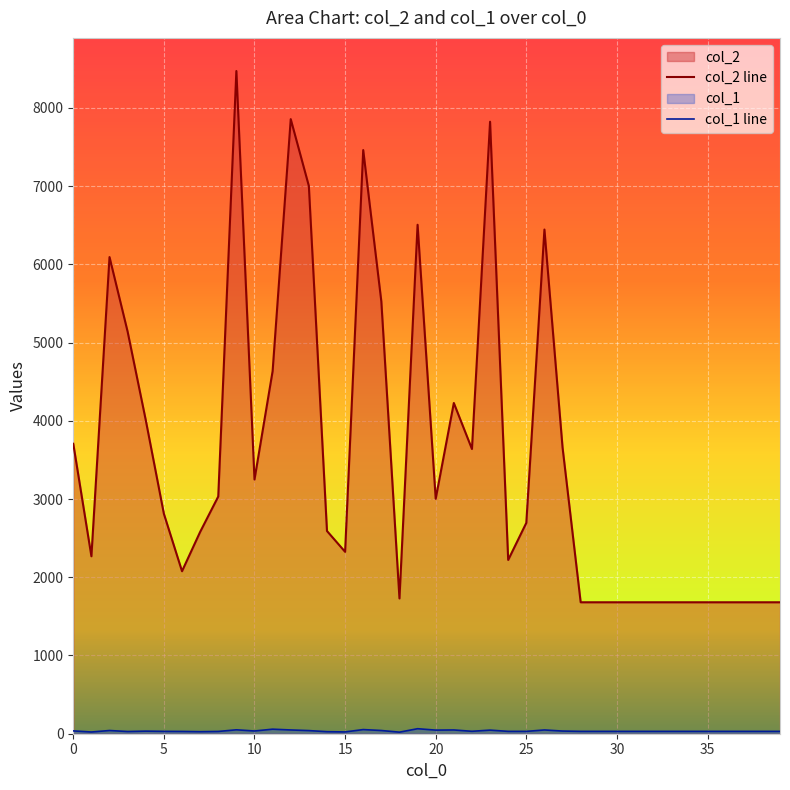

Reading left to right, list all the values displayed in this chart.

col_2: 0=3706	1=2268	2=6092	3=5138	4=4008	5=2811	6=2077	7=2579	8=3032	9=8470	10=3249	11=4634	12=7855	13=7001	14=2591	15=2325	16=7460	17=5524	18=1729	19=6505	20=3003	21=4227	22=3639	23=7822	24=2221	25=2695	26=6444	27=3659	28=1680	29=1680	30=1680	31=1680	32=1680	33=1680	34=1680	35=1680	36=1680	37=1680	38=1680	39=1680
col_1: 0=36	1=22	2=41	3=28	4=33	5=30	6=29	7=26	8=29	9=50	10=35	11=58	12=48	13=40	14=26	15=23	16=53	17=41	18=20	19=64	20=46	21=48	22=31	23=46	24=30	25=30	26=48	27=34	28=30	29=30	30=30	31=30	32=30	33=30	34=30	35=30	36=30	37=30	38=30	39=30